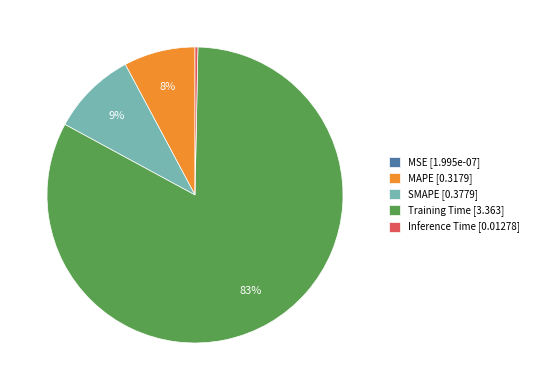

Between MAPE [0.3179] and Training Time [3.363], which is larger?

Training Time [3.363]